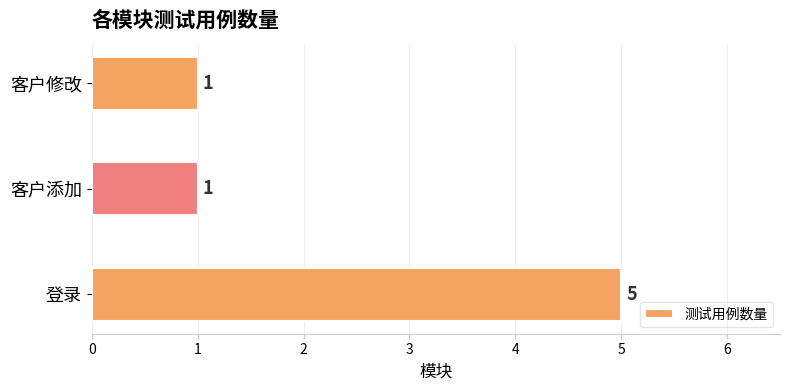

Which has a higher value, 登录 or 客户修改?

登录